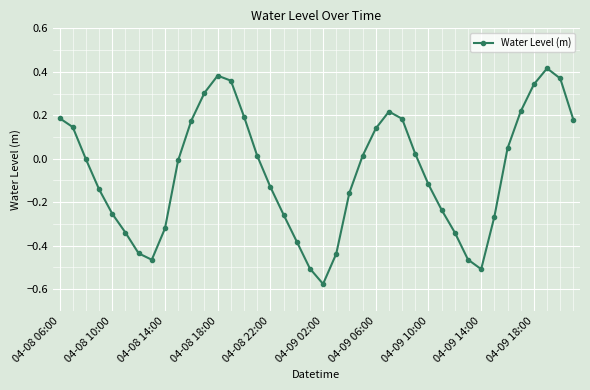

What is the difference between the maximum and minimum values?

1.0